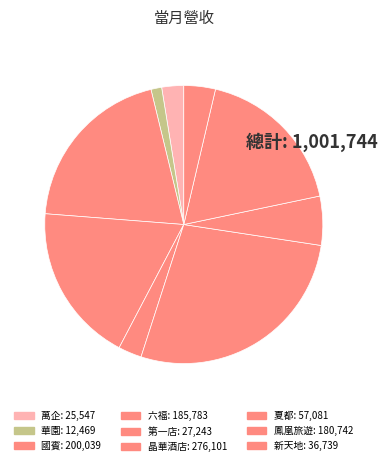

Count the number of slices in the pie.

9